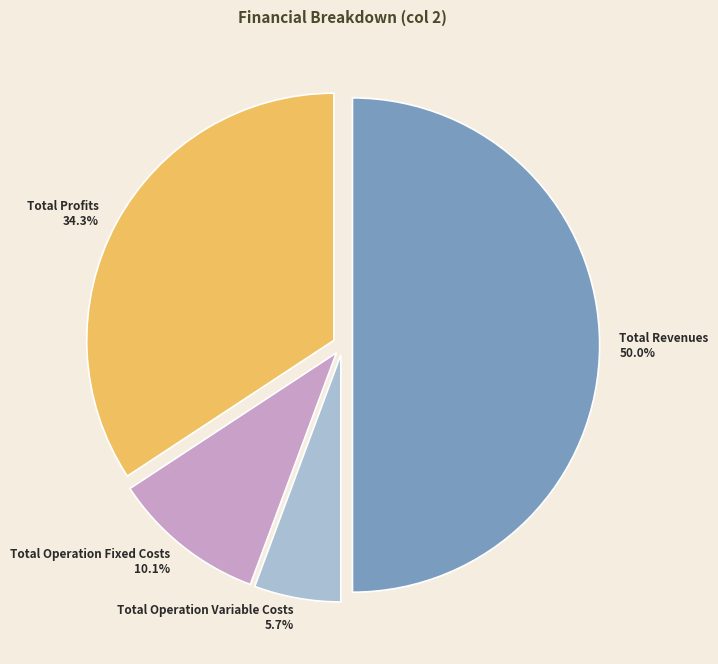

How many segments does this pie chart have?

4